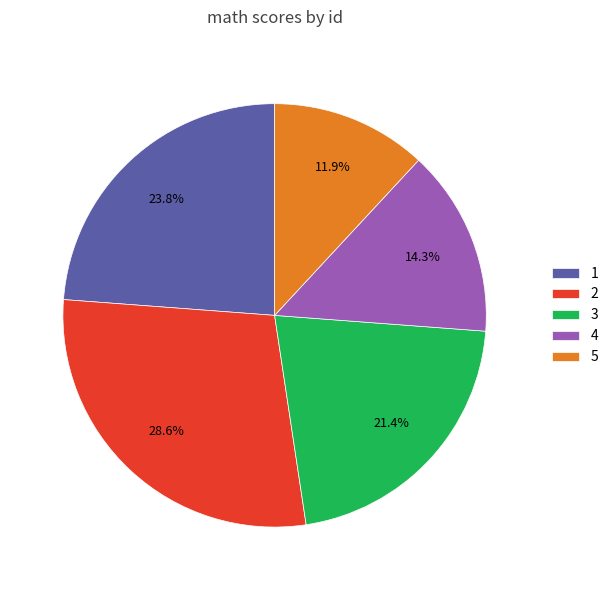

Rank the categories by value from highest to lowest.

2, 1, 3, 4, 5